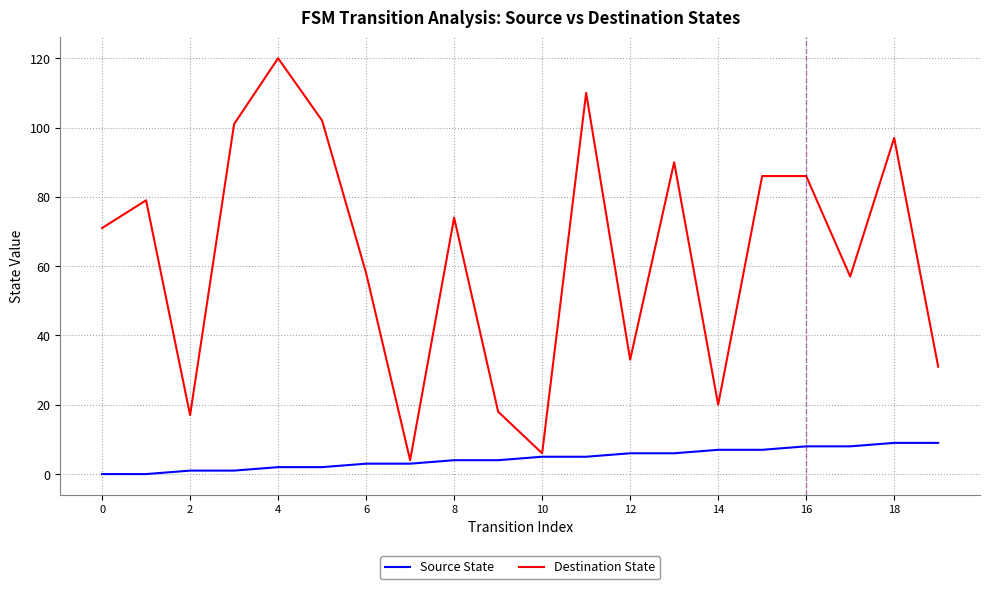

Which series has the largest total across all categories?

Destination State